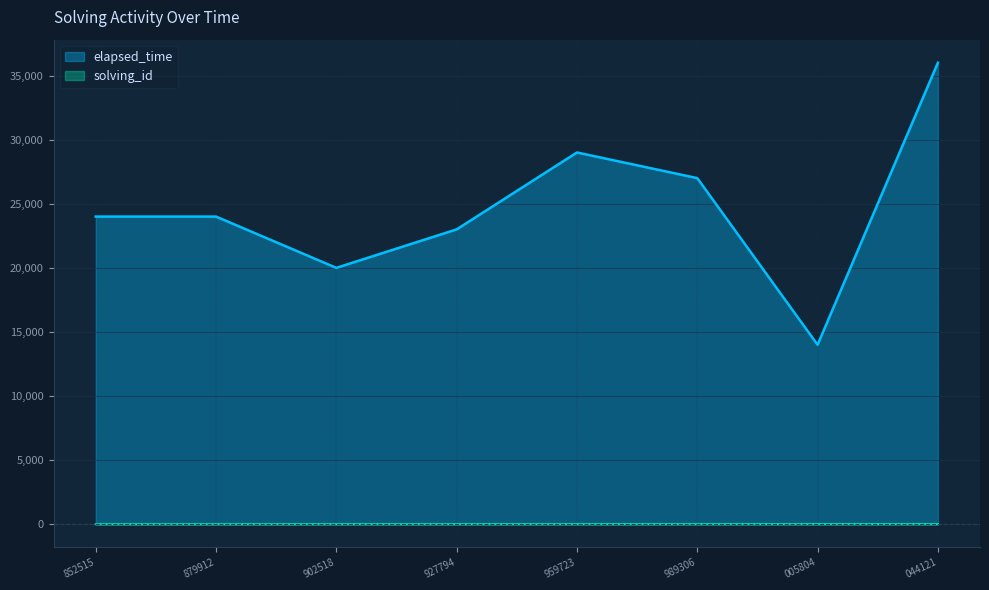

Rank the series at 989306 from highest to lowest value.

elapsed_time, solving_id